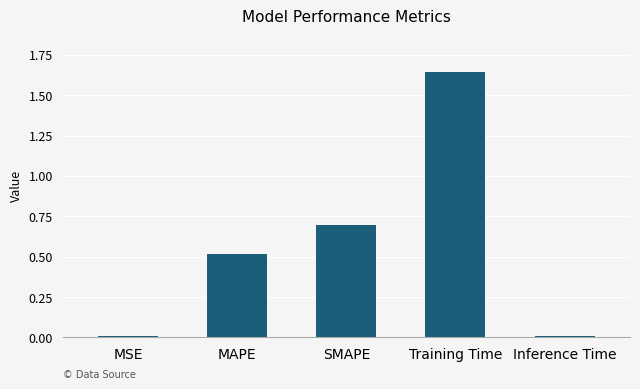

The chart shows a value of 0.7 at SMAPE. True or false?

True